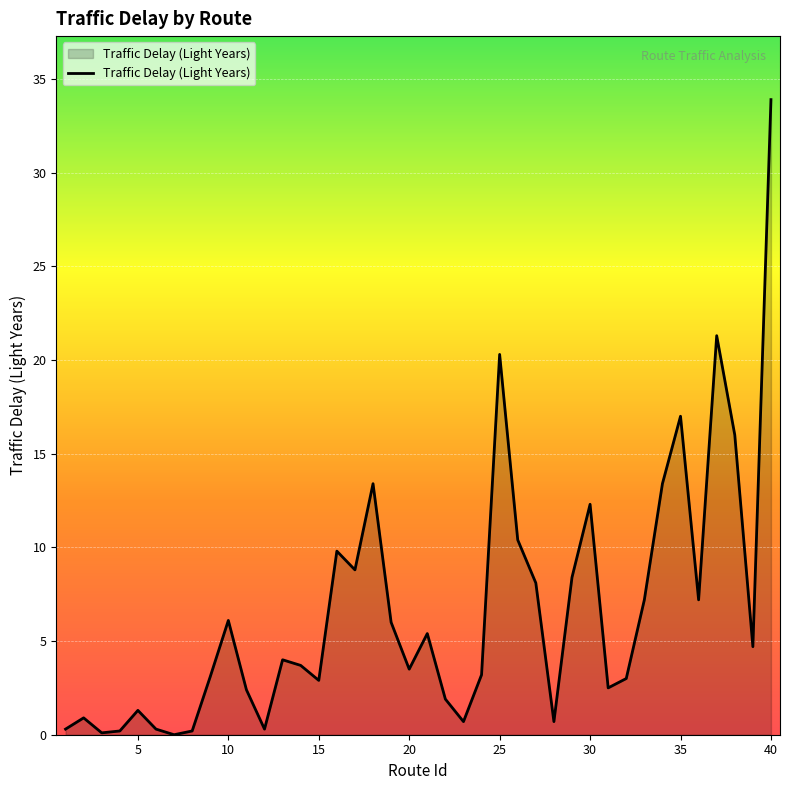

What is the greatest value displayed?

33.9